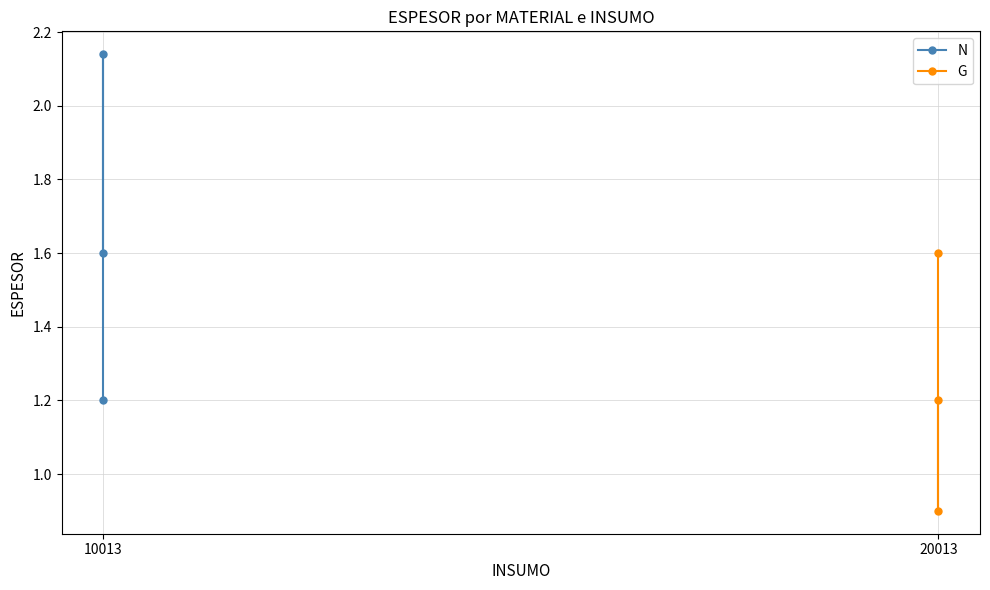

The value of G at 20013 is 1.4. True or false?

False